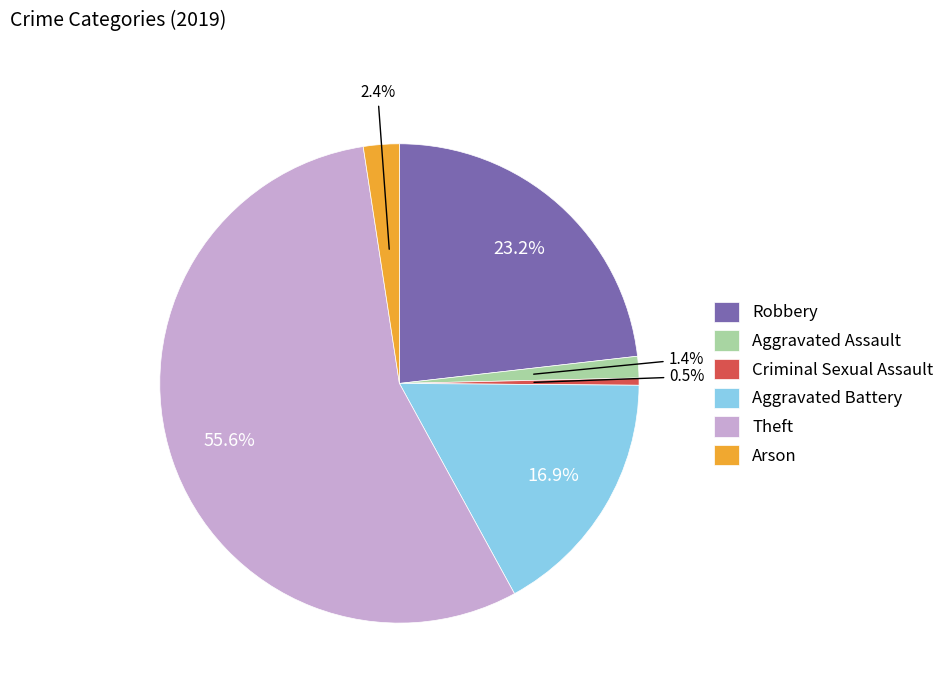

Which slice is the smallest?

Criminal Sexual Assault